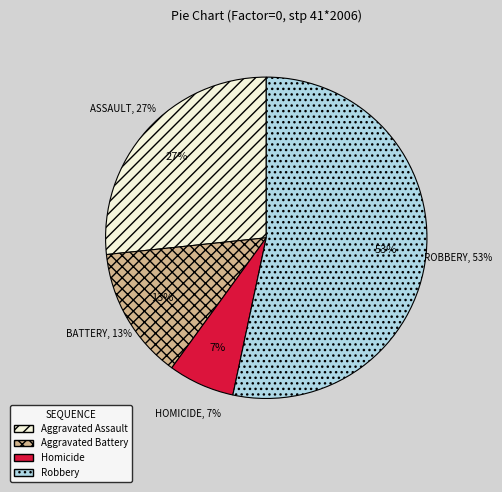

Is there a majority slice in this chart?

Yes